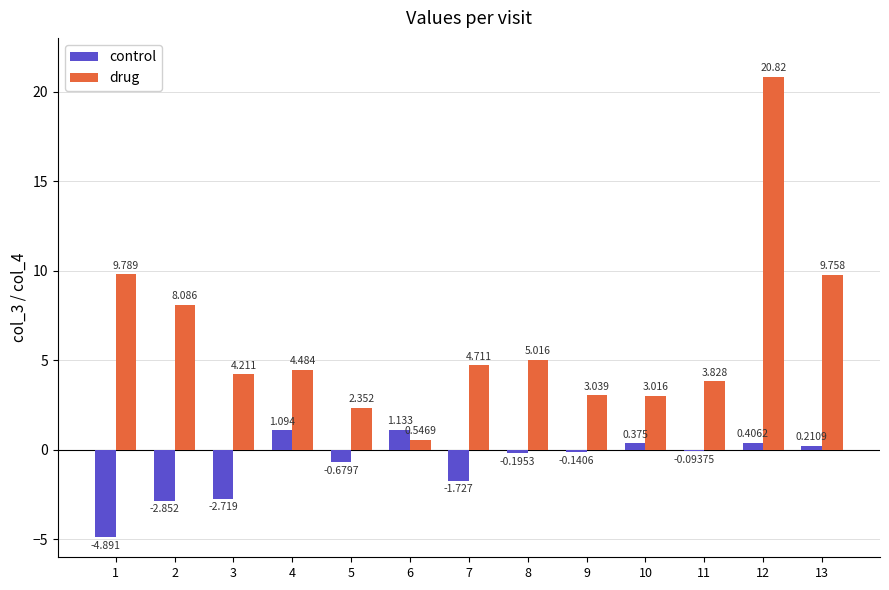

Rank the series by their average value, from lowest to highest.

control, drug